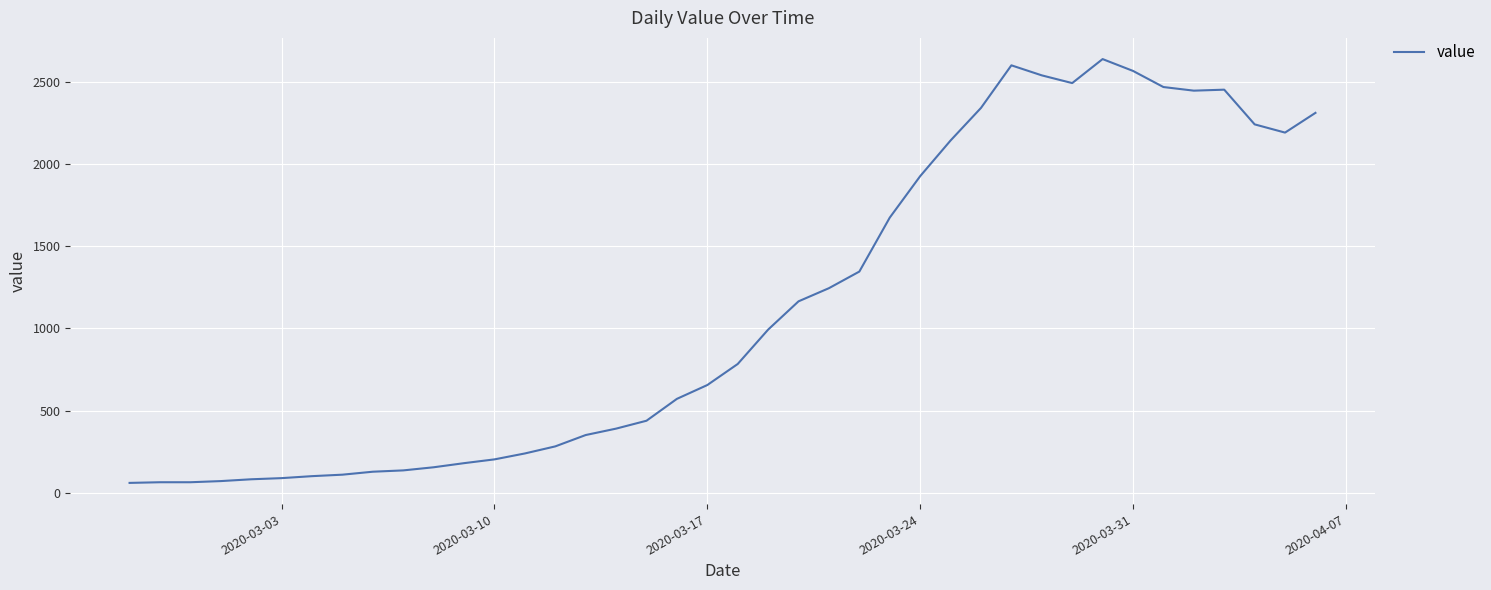

What is the maximum value shown in the chart?

2638